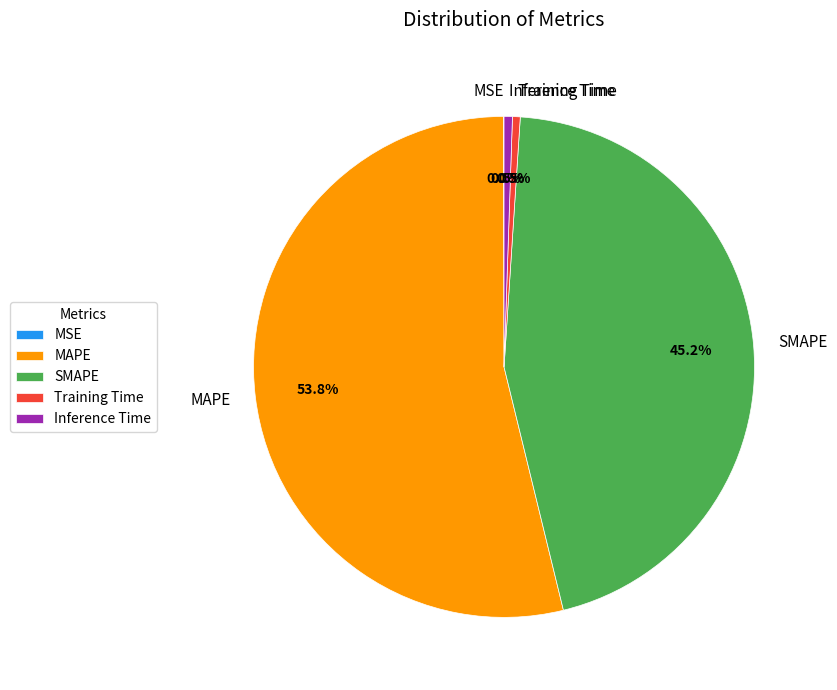

Which category has the biggest portion of the pie?

MAPE